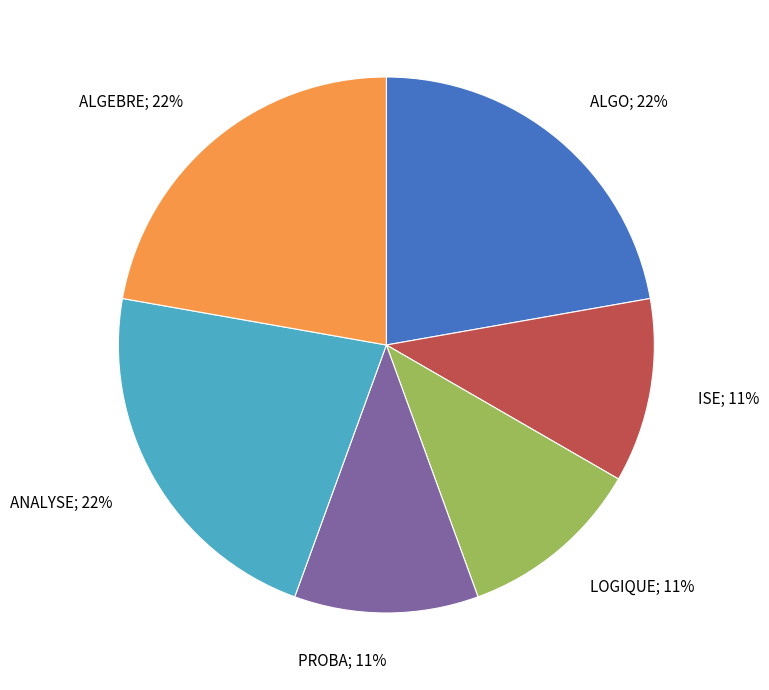

Approximately how many times larger is the value at ISE; 11% compared to LOGIQUE; 11%?

1.0